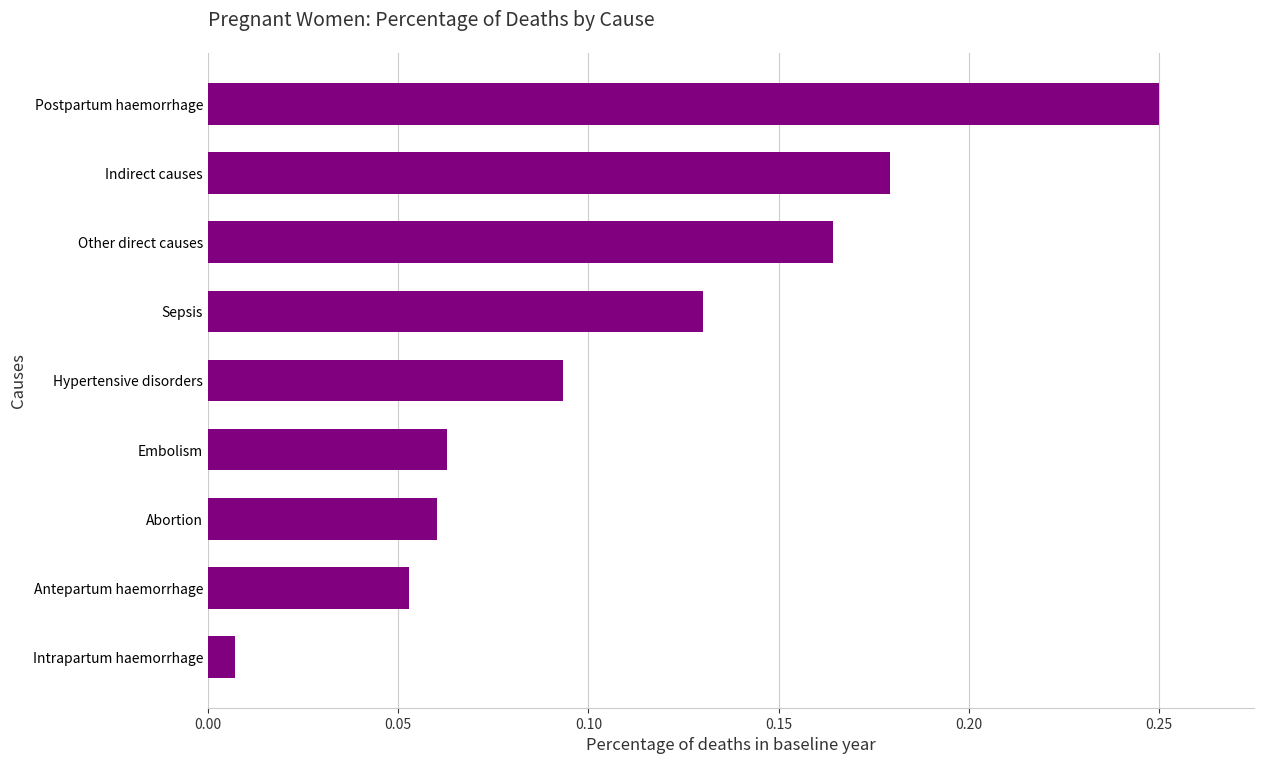

What is the sum of all values?

1.0